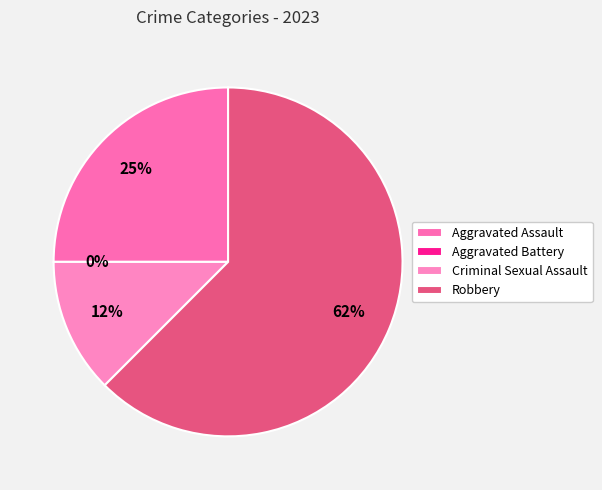

Which category accounts for the majority?

Robbery